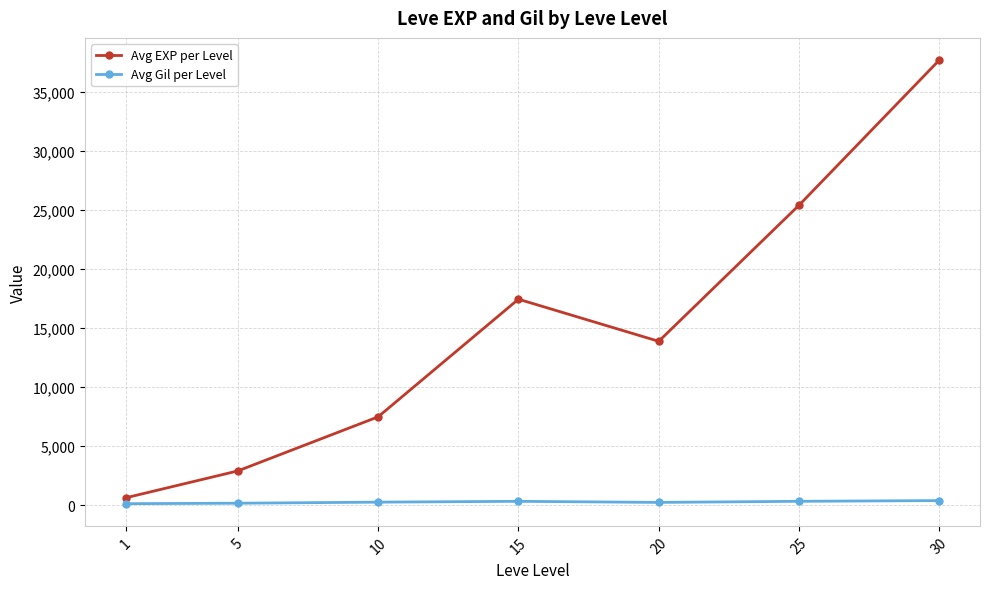

Where does the Avg EXP per Level series first go above 13876?

15